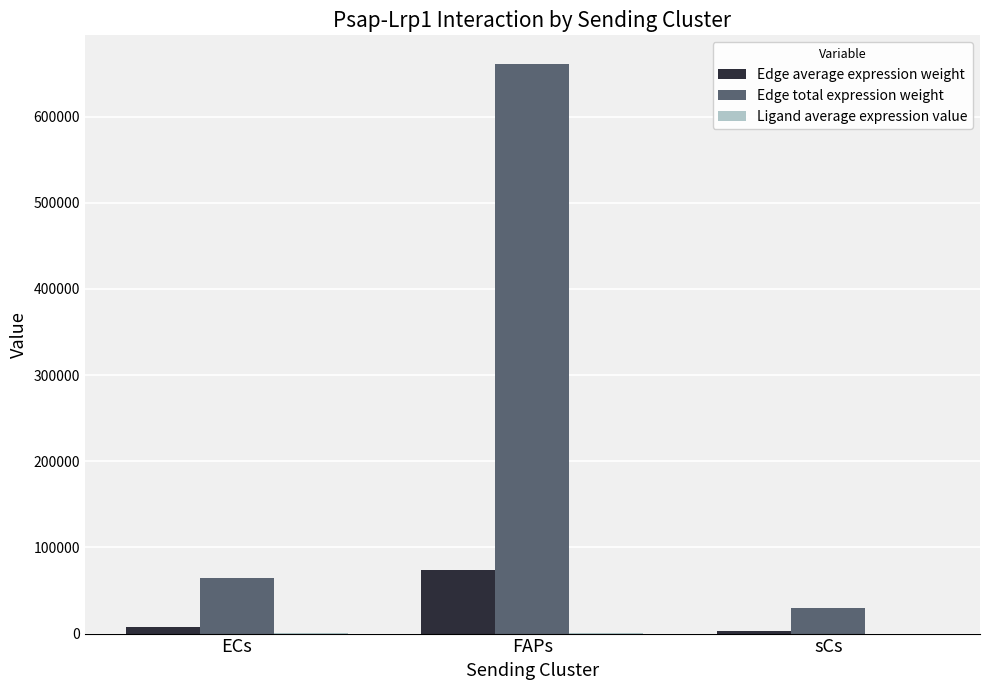

At which category does the chart reach its peak across all series?

FAPs